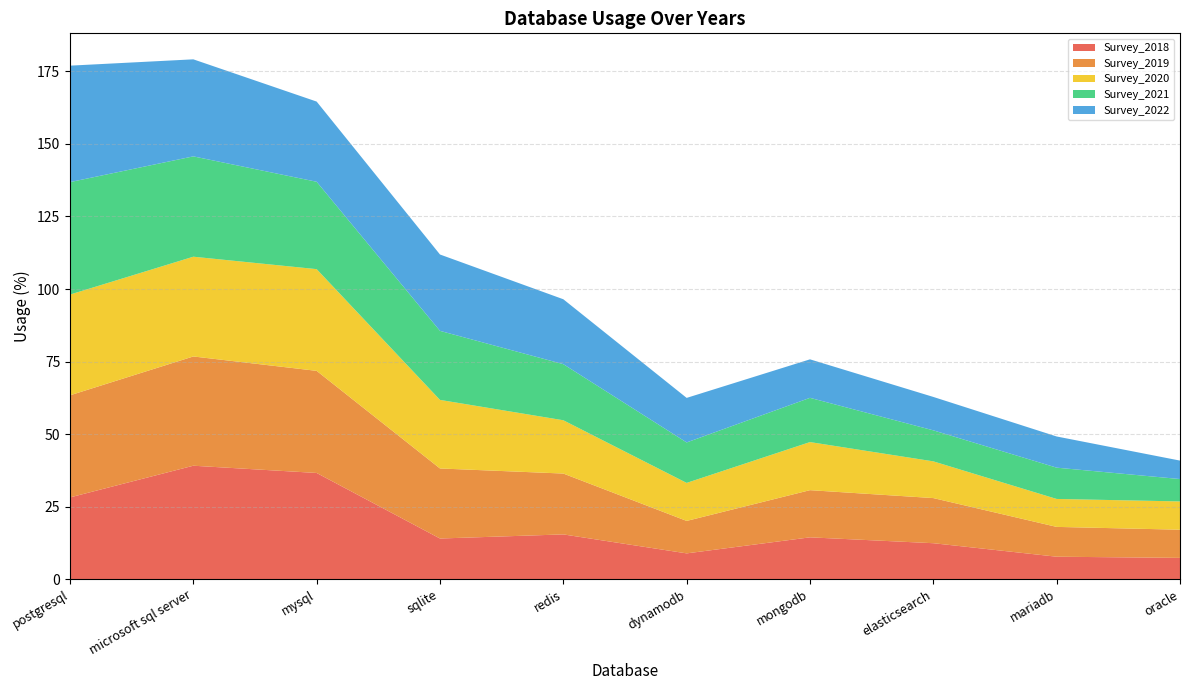

Reading left to right, transcribe all the data shown in this chart.

Survey_2018: postgresql=28.2	microsoft sql server=39.1	mysql=36.6	sqlite=14.0	redis=15.4	dynamodb=8.9	mongodb=14.4	elasticsearch=12.4	mariadb=7.8	oracle=7.3
Survey_2019: postgresql=35.2	microsoft sql server=37.6	mysql=35.2	sqlite=24.1	redis=21.0	dynamodb=11.2	mongodb=16.3	elasticsearch=15.6	mariadb=10.3	oracle=9.7
Survey_2020: postgresql=34.7	microsoft sql server=34.4	mysql=35.1	sqlite=23.6	redis=18.4	dynamodb=13.1	mongodb=16.6	elasticsearch=12.7	mariadb=9.6	oracle=9.7
Survey_2021: postgresql=38.8	microsoft sql server=34.6	mysql=30.1	sqlite=23.8	redis=19.3	dynamodb=13.9	mongodb=15.2	elasticsearch=10.7	mariadb=10.8	oracle=7.7
Survey_2022: postgresql=40.1	microsoft sql server=33.4	mysql=27.6	sqlite=26.3	redis=22.4	dynamodb=15.4	mongodb=13.3	elasticsearch=11.5	mariadb=10.7	oracle=6.4